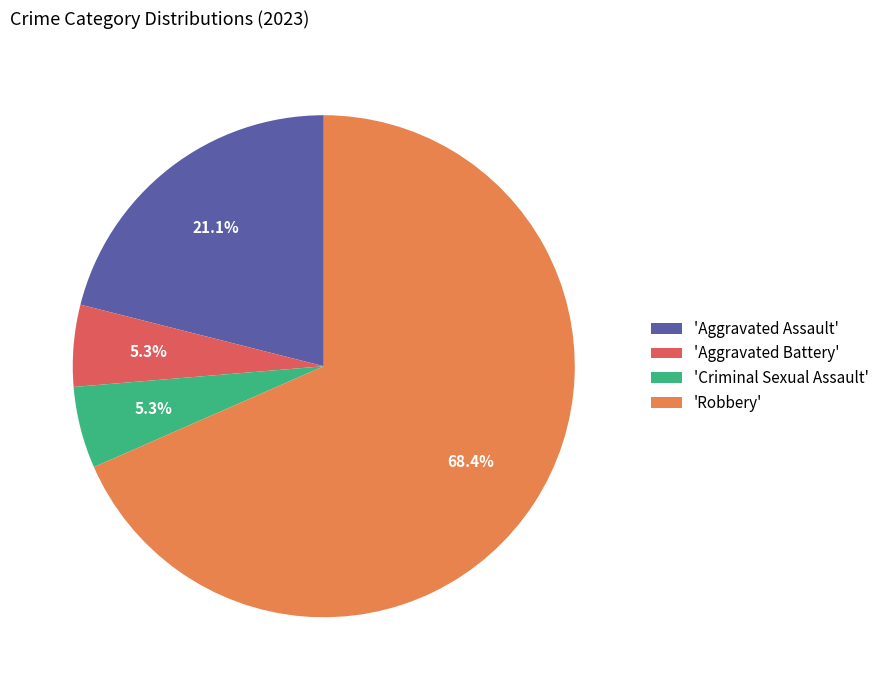

How many segments does this pie chart have?

4